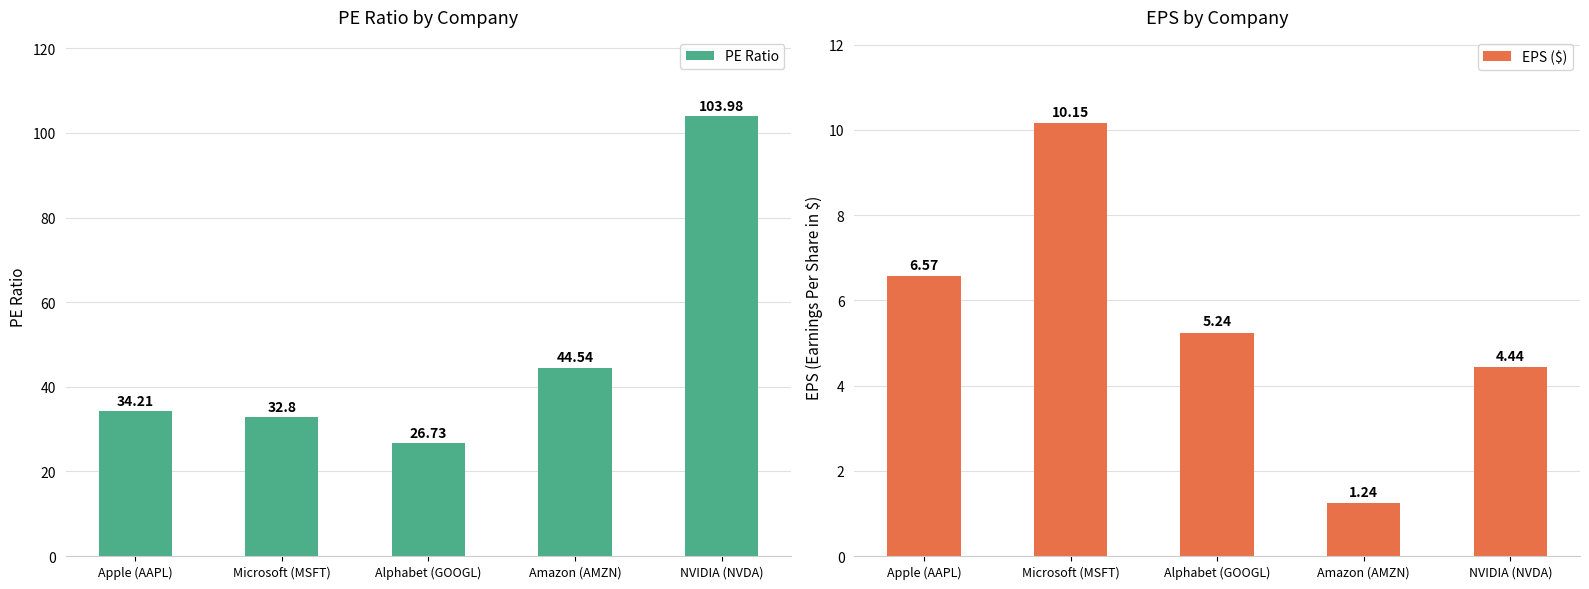

What is the sum of all EPS ($) values?

27.6